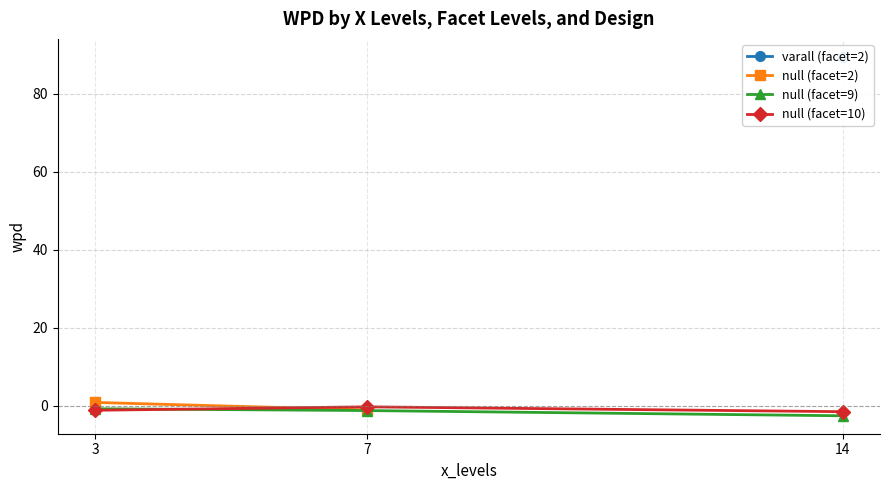

Reading right to left, list all the values displayed in this chart.

wpd: 14=-2.6	14=-1.6	7=-1.3	3=-1.2	7=-1.1	3=-0.8	7=-0.3	3=0.8	14=89.5
facet_levels: 14=9.0	14=10.0	7=9.0	3=10.0	7=2.0	3=9.0	7=10.0	3=2.0	14=2.0